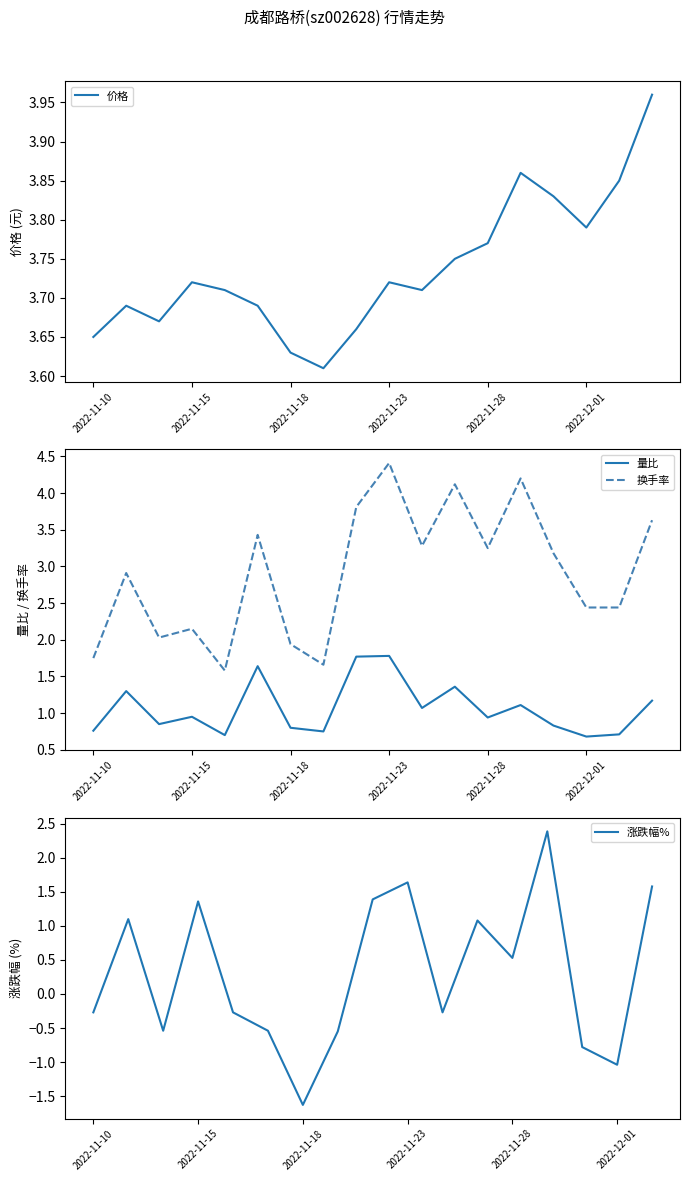

True or false: 换手率 and 量比 cross at least once.

False